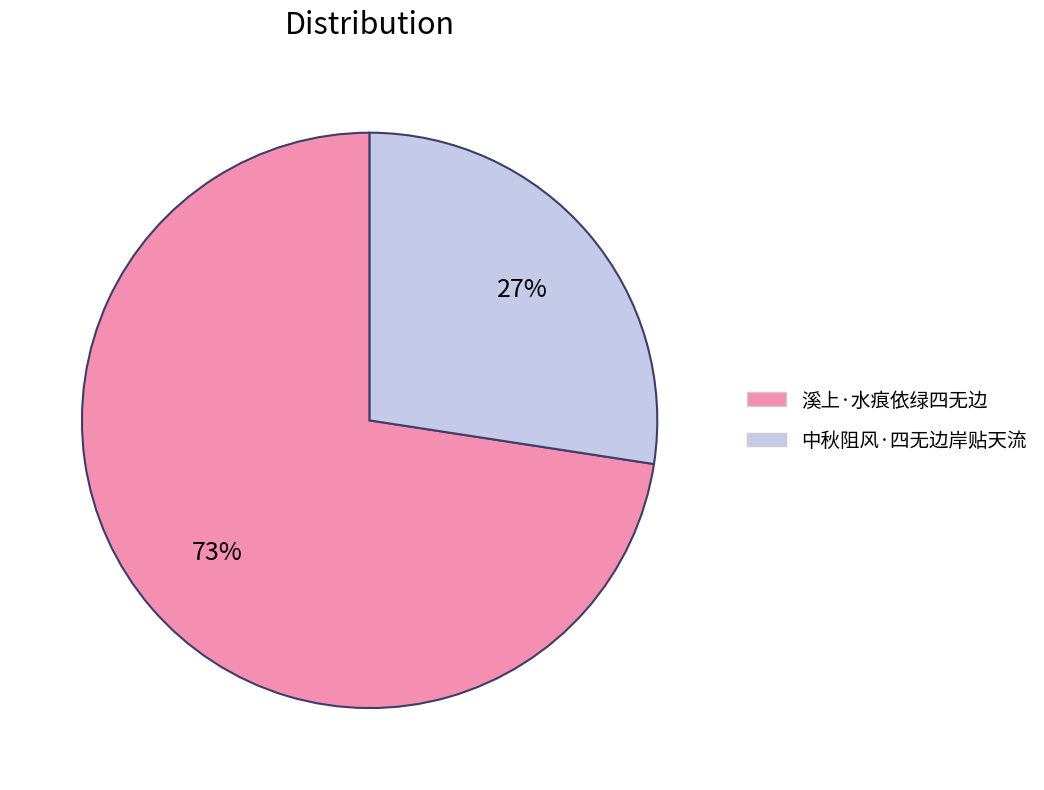

Which slice is the largest?

溪上·水痕依绿四无边